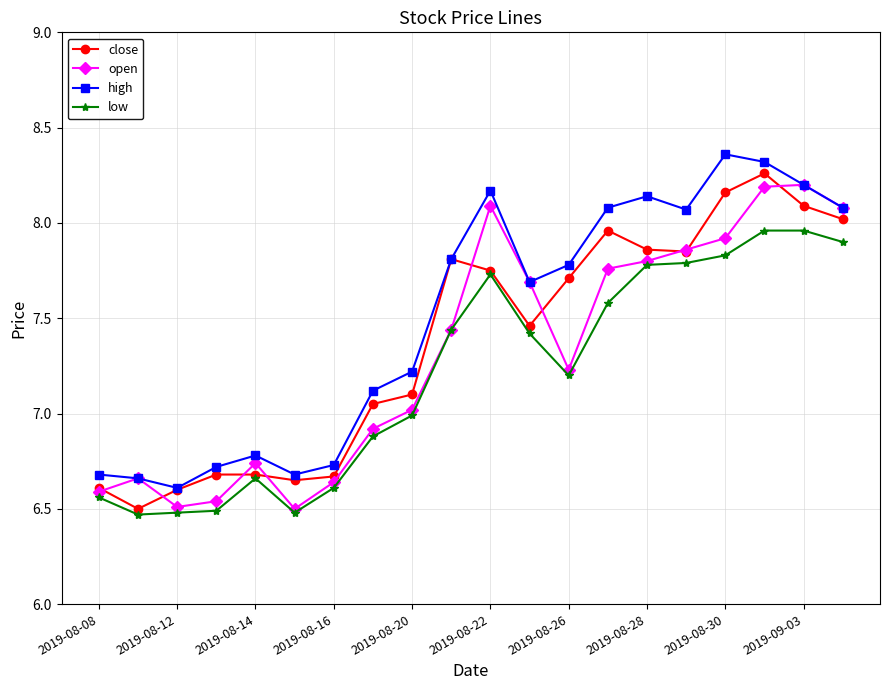

At how many categories does at least one series exceed 6?

20